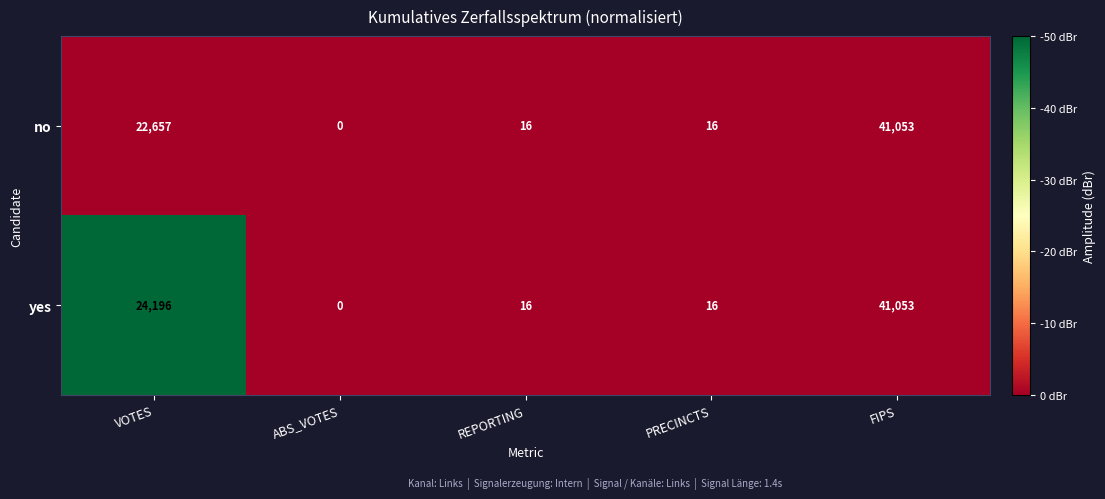

What is the difference between the highest and lowest values at VOTES?

1539